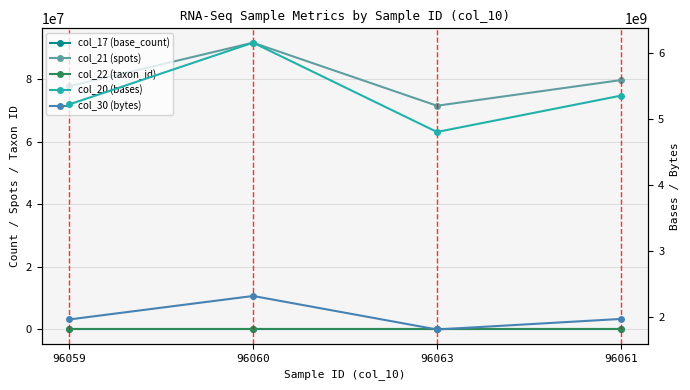

Between 96059 and 96063, which series saw the biggest shift?

col_20 (bases)